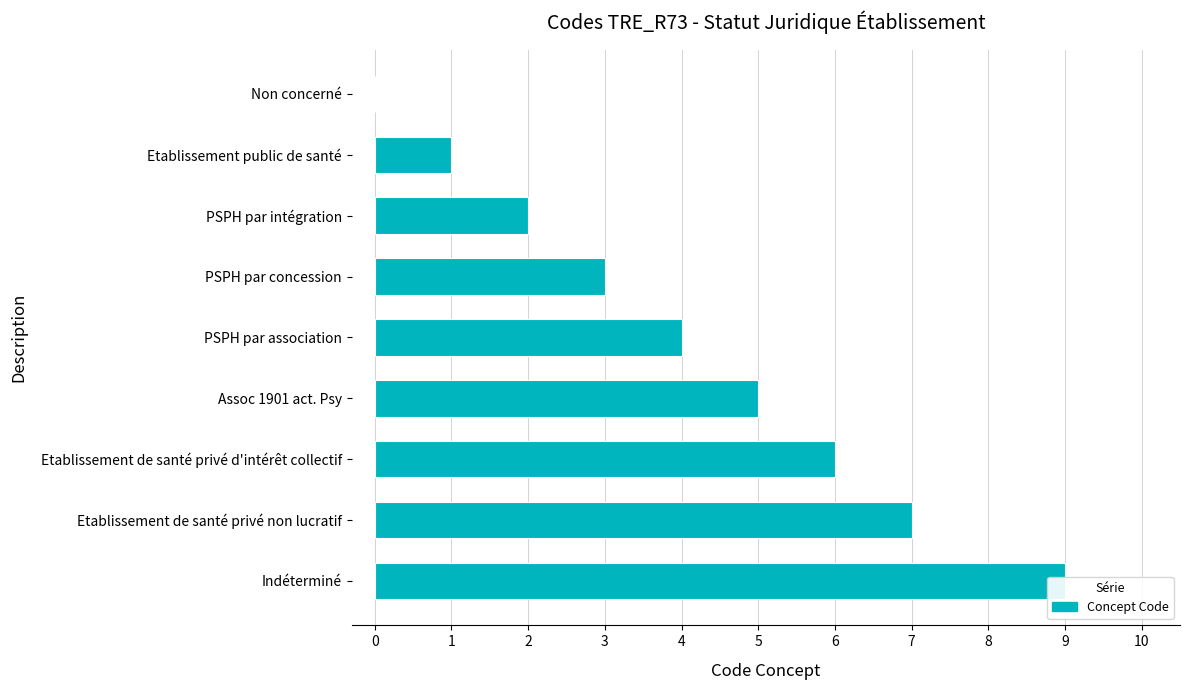

Does the chart contain stacked bars?

No